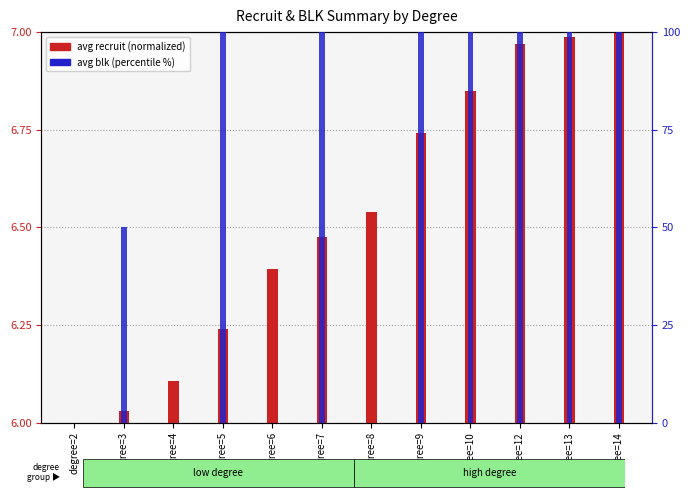

Is the value of avg recruit (normalized) at degree=12 greater than the value of avg blk (percentile) at degree=8?

Yes